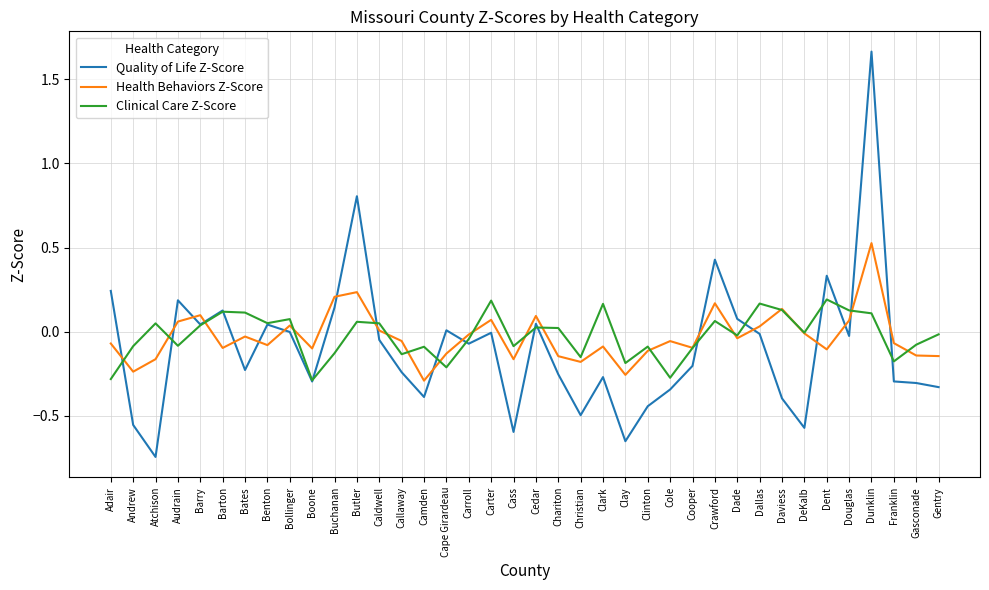

What position from the right is Andrew?

37